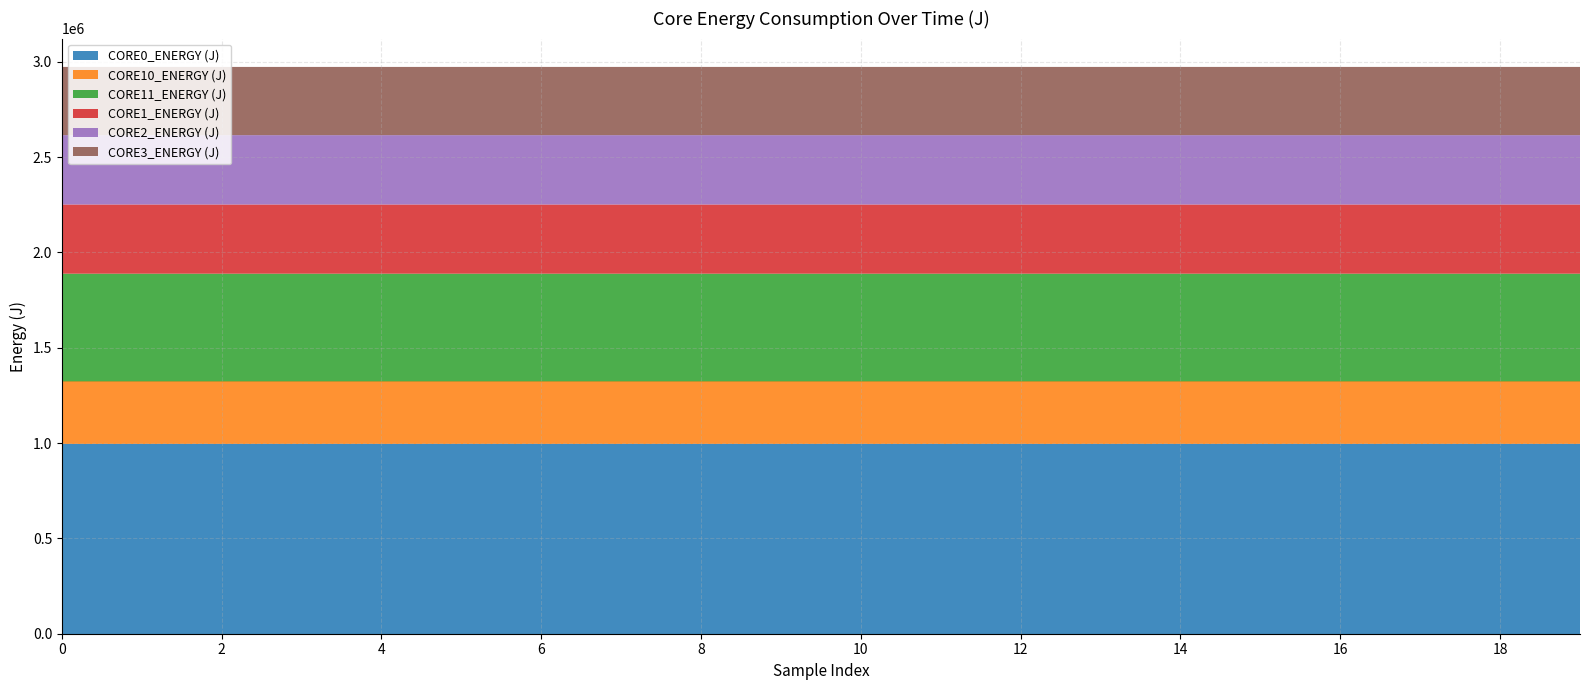

Reading left to right, extract all data points from this chart.

CORE0_ENERGY (J): 0=992843.5	199=992843.5	199=992843.6	199=992843.7	199=992843.7	199=992843.9	199=992844.1	199=992844.3	199=992844.5	199=992844.7	199=992844.8	199=992844.9	199=992845.2	199=992845.4	199=992845.6	199=992845.8	199=992846.1	199=992846.3	199=992846.5	199=992846.9
CORE10_ENERGY (J): 0=330707.3	199=330707.3	199=330707.4	199=330707.5	199=330707.5	199=330707.7	199=330707.8	199=330707.8	199=330707.8	199=330707.9	199=330707.9	199=330708.0	199=330708.0	199=330708.0	199=330708.0	199=330708.0	199=330708.0	199=330708.0	199=330708.0	199=330708.0
CORE11_ENERGY (J): 0=565003.9	199=565003.9	199=565004.1	199=565004.2	199=565004.2	199=565004.5	199=565004.7	199=565004.7	199=565004.7	199=565004.8	199=565004.8	199=565004.9	199=565004.9	199=565004.9	199=565004.9	199=565004.9	199=565005.0	199=565005.0	199=565005.0	199=565005.0
CORE1_ENERGY (J): 0=362964.5	199=362964.6	199=362964.7	199=362964.7	199=362964.8	199=362964.9	199=362965.1	199=362965.1	199=362965.1	199=362965.2	199=362965.3	199=362965.3	199=362965.3	199=362965.3	199=362965.4	199=362965.4	199=362965.4	199=362965.4	199=362965.4	199=362965.6
CORE2_ENERGY (J): 0=363668.8	199=363668.8	199=363669.1	199=363669.3	199=363669.5	199=363669.7	199=363669.9	199=363669.9	199=363669.9	199=363670.2	199=363670.4	199=363670.5	199=363670.5	199=363670.5	199=363670.5	199=363670.5	199=363670.5	199=363670.5	199=363670.9	199=363671.0
CORE3_ENERGY (J): 0=357901.1	199=357901.1	199=357902.0	199=357903.0	199=357904.0	199=357905.0	199=357906.0	199=357907.0	199=357907.9	199=357908.9	199=357909.9	199=357910.9	199=357911.9	199=357912.9	199=357913.9	199=357914.8	199=357915.8	199=357916.8	199=357917.8	199=357918.8